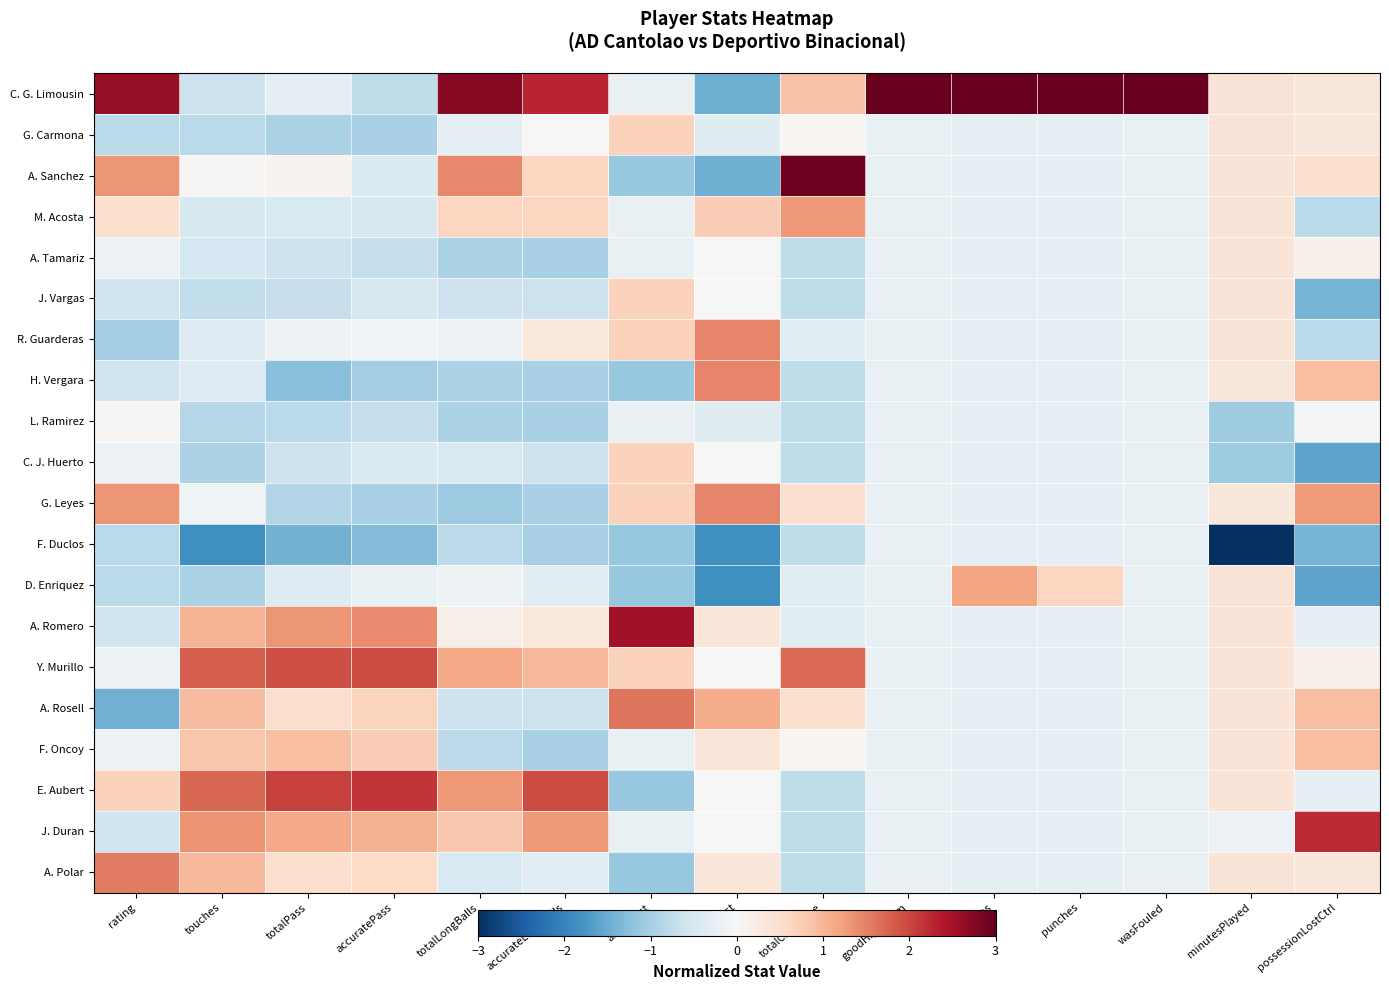

Reading left to right, list all the values displayed in this chart.

C. G. Limousin: rating=2.6	touches=-0.6	totalPass=-0.3	accuratePass=-0.8	totalLongBalls=2.7	accurateLongBalls=2.3	aerialLost=-0.2	duelLost=-1.5	totalClearance=0.9	goodHighClaim=3.0	saves=3.0	punches=3.0	wasFouled=3.0	minutesPlayed=0.4	possessionLostCtrl=0.3
G. Carmona: rating=-0.8	touches=-0.8	totalPass=-0.9	accuratePass=-1.0	totalLongBalls=-0.3	accurateLongBalls=0.0	aerialLost=0.7	duelLost=-0.4	totalClearance=0.1	goodHighClaim=-0.2	saves=-0.3	punches=-0.3	wasFouled=-0.2	minutesPlayed=0.4	possessionLostCtrl=0.3
A. Sanchez: rating=1.3	touches=0.0	totalPass=0.1	accuratePass=-0.4	totalLongBalls=1.4	accurateLongBalls=0.7	aerialLost=-1.1	duelLost=-1.5	totalClearance=2.9	goodHighClaim=-0.2	saves=-0.3	punches=-0.3	wasFouled=-0.2	minutesPlayed=0.4	possessionLostCtrl=0.5
M. Acosta: rating=0.5	touches=-0.5	totalPass=-0.4	accuratePass=-0.5	totalLongBalls=0.7	accurateLongBalls=0.7	aerialLost=-0.2	duelLost=0.7	totalClearance=1.3	goodHighClaim=-0.2	saves=-0.3	punches=-0.3	wasFouled=-0.2	minutesPlayed=0.4	possessionLostCtrl=-0.8
A. Tamariz: rating=-0.2	touches=-0.5	totalPass=-0.6	accuratePass=-0.7	totalLongBalls=-0.9	accurateLongBalls=-1.0	aerialLost=-0.2	duelLost=0.0	totalClearance=-0.8	goodHighClaim=-0.2	saves=-0.3	punches=-0.3	wasFouled=-0.2	minutesPlayed=0.4	possessionLostCtrl=0.1
J. Vargas: rating=-0.6	touches=-0.7	totalPass=-0.7	accuratePass=-0.5	totalLongBalls=-0.6	accurateLongBalls=-0.7	aerialLost=0.7	duelLost=0.0	totalClearance=-0.8	goodHighClaim=-0.2	saves=-0.3	punches=-0.3	wasFouled=-0.2	minutesPlayed=0.4	possessionLostCtrl=-1.4
R. Guarderas: rating=-1.0	touches=-0.4	totalPass=-0.1	accuratePass=-0.1	totalLongBalls=-0.1	accurateLongBalls=0.3	aerialLost=0.7	duelLost=1.5	totalClearance=-0.3	goodHighClaim=-0.2	saves=-0.3	punches=-0.3	wasFouled=-0.2	minutesPlayed=0.4	possessionLostCtrl=-0.8
H. Vergara: rating=-0.6	touches=-0.4	totalPass=-1.2	accuratePass=-1.0	totalLongBalls=-0.9	accurateLongBalls=-1.0	aerialLost=-1.1	duelLost=1.5	totalClearance=-0.8	goodHighClaim=-0.2	saves=-0.3	punches=-0.3	wasFouled=-0.2	minutesPlayed=0.3	possessionLostCtrl=0.9
L. Ramirez: rating=0.0	touches=-0.9	totalPass=-0.8	accuratePass=-0.7	totalLongBalls=-0.9	accurateLongBalls=-1.0	aerialLost=-0.2	duelLost=-0.4	totalClearance=-0.8	goodHighClaim=-0.2	saves=-0.3	punches=-0.3	wasFouled=-0.2	minutesPlayed=-1.1	possessionLostCtrl=-0.0
C. J. Huerto: rating=-0.2	touches=-1.0	totalPass=-0.6	accuratePass=-0.4	totalLongBalls=-0.5	accurateLongBalls=-0.7	aerialLost=0.7	duelLost=0.0	totalClearance=-0.8	goodHighClaim=-0.2	saves=-0.3	punches=-0.3	wasFouled=-0.2	minutesPlayed=-1.1	possessionLostCtrl=-1.6
G. Leyes: rating=1.3	touches=-0.1	totalPass=-0.9	accuratePass=-1.0	totalLongBalls=-1.1	accurateLongBalls=-1.0	aerialLost=0.7	duelLost=1.5	totalClearance=0.5	goodHighClaim=-0.2	saves=-0.3	punches=-0.3	wasFouled=-0.2	minutesPlayed=0.3	possessionLostCtrl=1.3
F. Duclos: rating=-0.8	touches=-1.8	totalPass=-1.4	accuratePass=-1.3	totalLongBalls=-0.8	accurateLongBalls=-1.0	aerialLost=-1.1	duelLost=-1.8	totalClearance=-0.8	goodHighClaim=-0.2	saves=-0.3	punches=-0.3	wasFouled=-0.2	minutesPlayed=-3.0	possessionLostCtrl=-1.4
D. Enriquez: rating=-0.8	touches=-1.0	totalPass=-0.4	accuratePass=-0.2	totalLongBalls=-0.1	accurateLongBalls=-0.3	aerialLost=-1.1	duelLost=-1.8	totalClearance=-0.3	goodHighClaim=-0.2	saves=1.2	punches=0.6	wasFouled=-0.2	minutesPlayed=0.4	possessionLostCtrl=-1.6
A. Romero: rating=-0.6	touches=1.0	totalPass=1.3	accuratePass=1.4	totalLongBalls=0.2	accurateLongBalls=0.3	aerialLost=2.5	duelLost=0.4	totalClearance=-0.3	goodHighClaim=-0.2	saves=-0.3	punches=-0.3	wasFouled=-0.2	minutesPlayed=0.4	possessionLostCtrl=-0.2
Y. Murillo: rating=-0.2	touches=1.8	totalPass=1.9	accuratePass=2.0	totalLongBalls=1.1	accurateLongBalls=1.0	aerialLost=0.7	duelLost=0.0	totalClearance=1.7	goodHighClaim=-0.2	saves=-0.3	punches=-0.3	wasFouled=-0.2	minutesPlayed=0.4	possessionLostCtrl=0.1
A. Rosell: rating=-1.5	touches=0.9	totalPass=0.5	accuratePass=0.7	totalLongBalls=-0.6	accurateLongBalls=-0.7	aerialLost=1.6	duelLost=1.1	totalClearance=0.5	goodHighClaim=-0.2	saves=-0.3	punches=-0.3	wasFouled=-0.2	minutesPlayed=0.4	possessionLostCtrl=0.9
F. Oncoy: rating=-0.2	touches=0.8	totalPass=0.9	accuratePass=0.7	totalLongBalls=-0.8	accurateLongBalls=-1.0	aerialLost=-0.2	duelLost=0.4	totalClearance=0.1	goodHighClaim=-0.2	saves=-0.3	punches=-0.3	wasFouled=-0.2	minutesPlayed=0.4	possessionLostCtrl=0.9
E. Aubert: rating=0.7	touches=1.7	totalPass=2.1	accuratePass=2.2	totalLongBalls=1.3	accurateLongBalls=2.0	aerialLost=-1.1	duelLost=0.0	totalClearance=-0.8	goodHighClaim=-0.2	saves=-0.3	punches=-0.3	wasFouled=-0.2	minutesPlayed=0.4	possessionLostCtrl=-0.2
J. Duran: rating=-0.6	touches=1.3	totalPass=1.1	accuratePass=1.1	totalLongBalls=0.8	accurateLongBalls=1.3	aerialLost=-0.2	duelLost=0.0	totalClearance=-0.8	goodHighClaim=-0.2	saves=-0.3	punches=-0.3	wasFouled=-0.2	minutesPlayed=-0.2	possessionLostCtrl=2.2
A. Polar: rating=1.5	touches=1.0	totalPass=0.5	accuratePass=0.6	totalLongBalls=-0.5	accurateLongBalls=-0.3	aerialLost=-1.1	duelLost=0.4	totalClearance=-0.8	goodHighClaim=-0.2	saves=-0.3	punches=-0.3	wasFouled=-0.2	minutesPlayed=0.4	possessionLostCtrl=0.3